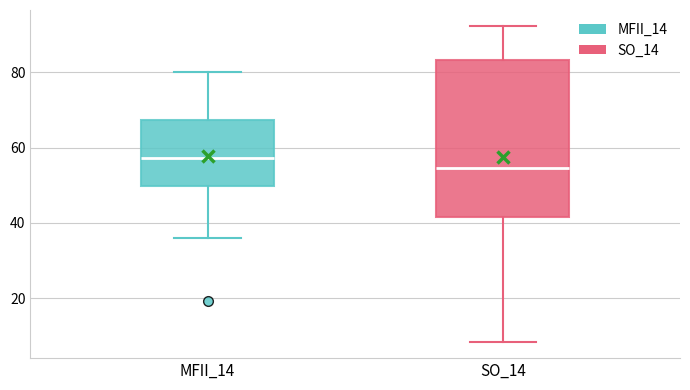

Which box is the tallest, from its lower edge to its upper edge?

SO_14